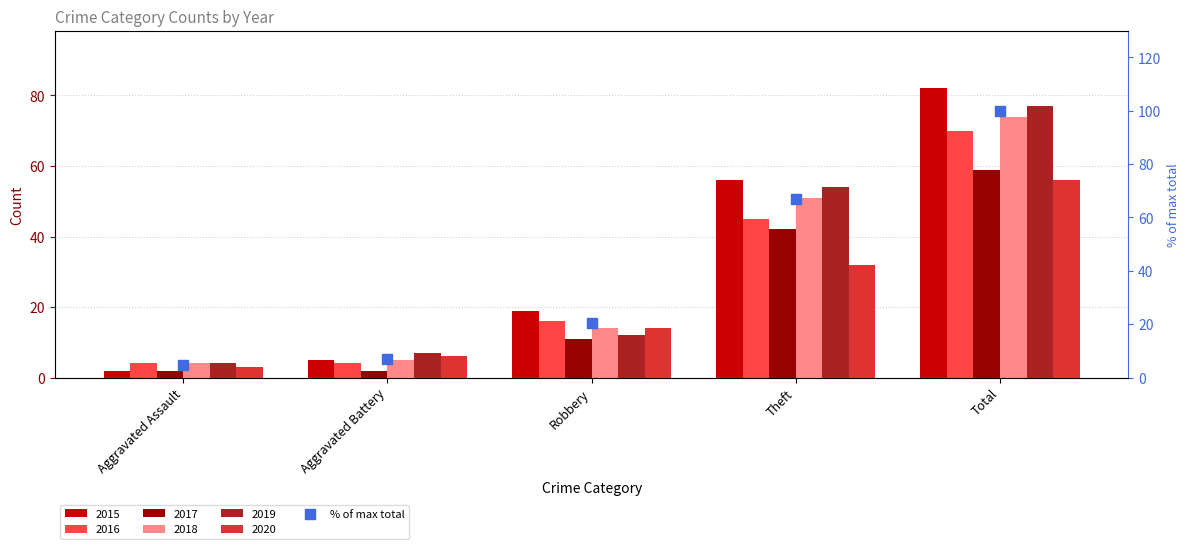

Between Aggravated Assault and Robbery, which is larger?

Robbery